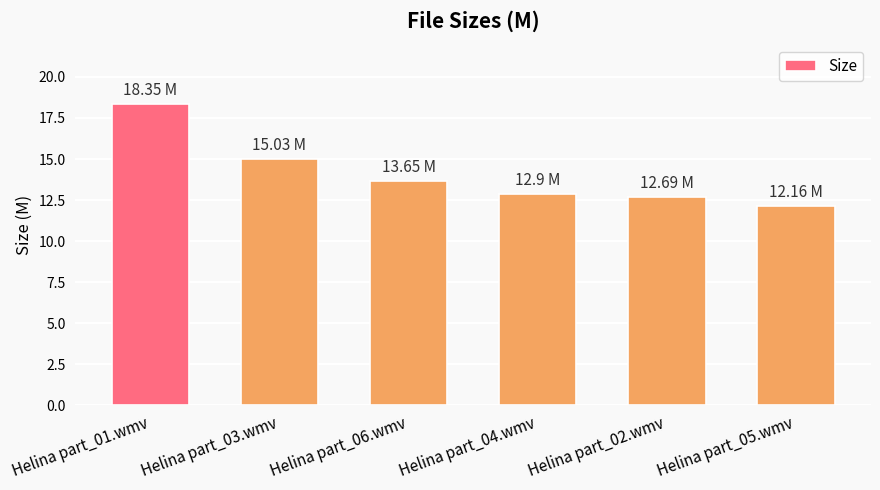

What is the sum of the values at Helina part_01.wmv and Helina part_05.wmv?

30.5